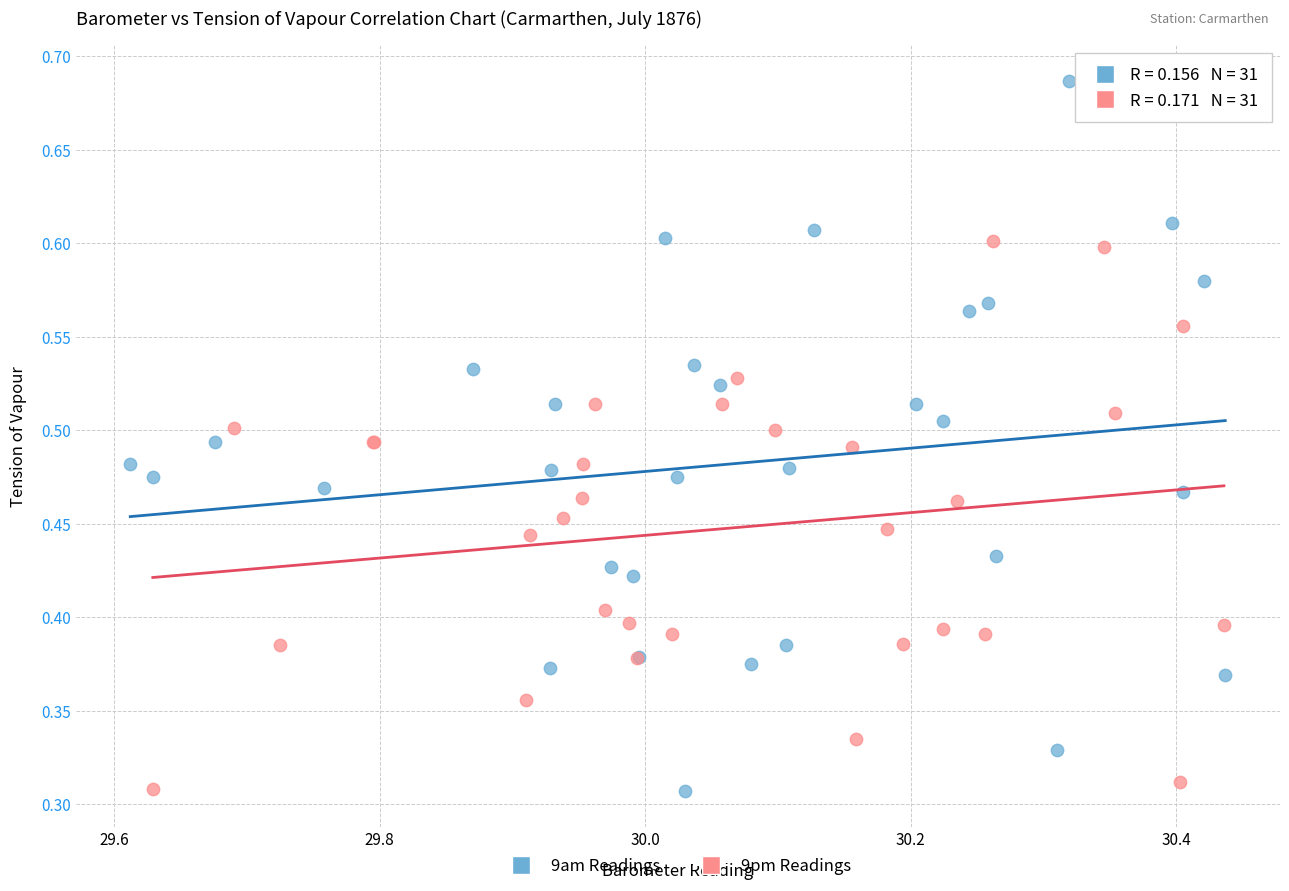

Which series has the largest Y range (max minus min)?

9am Readings